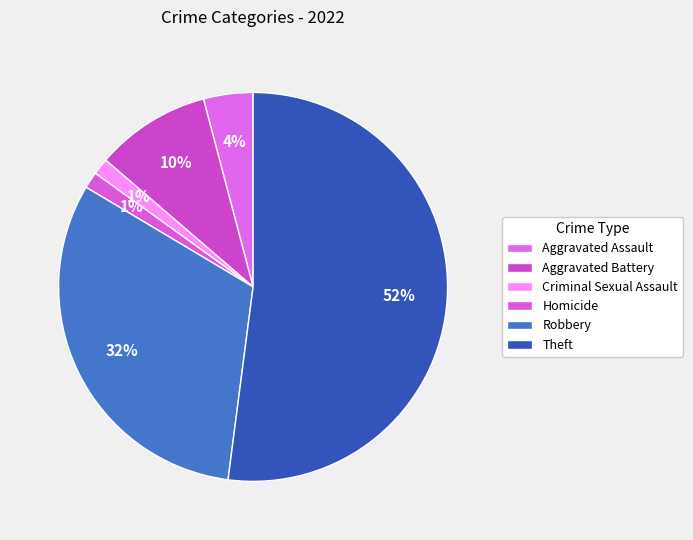

Count the number of slices in the pie.

6